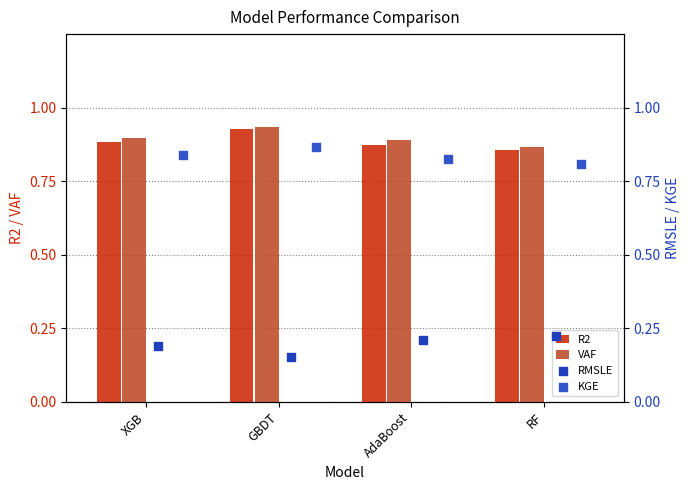

Which category has the highest value in the VAF series?

GBDT